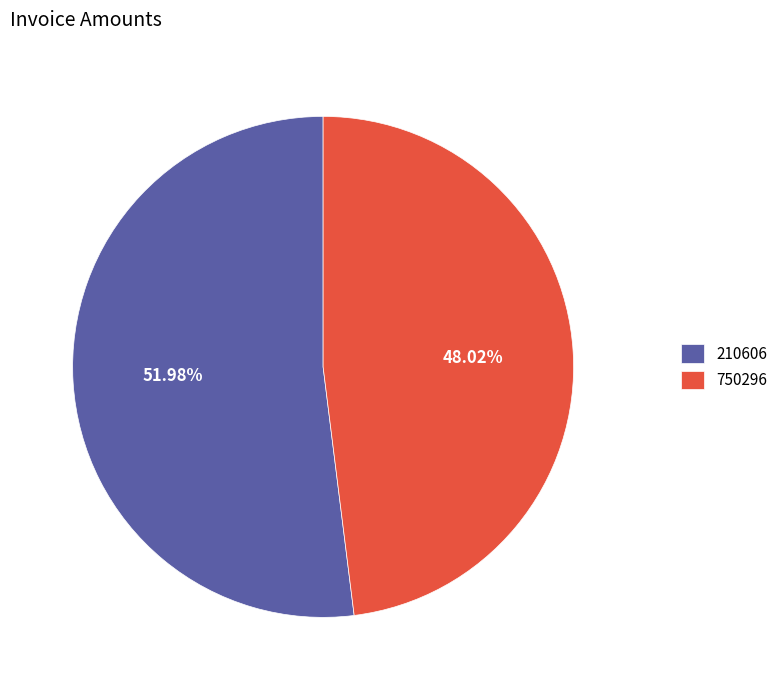

Is 750296 the majority of the pie?

No